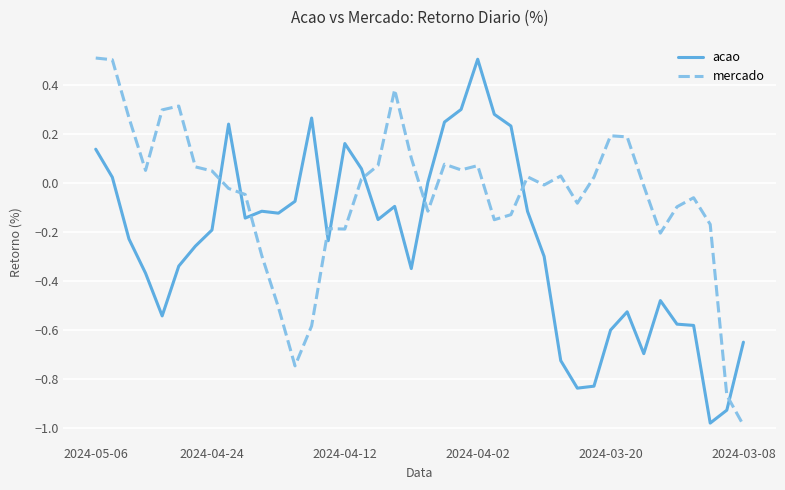

What is the maximum value shown in the chart?

0.5